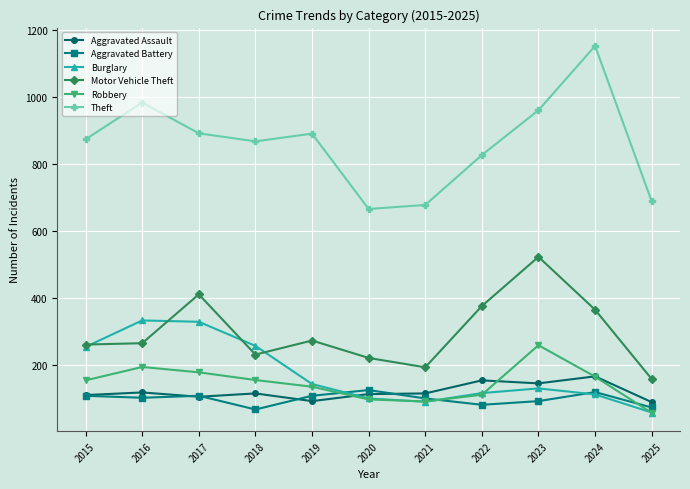

How many Aggravated Battery values are between 81 and 108?

7